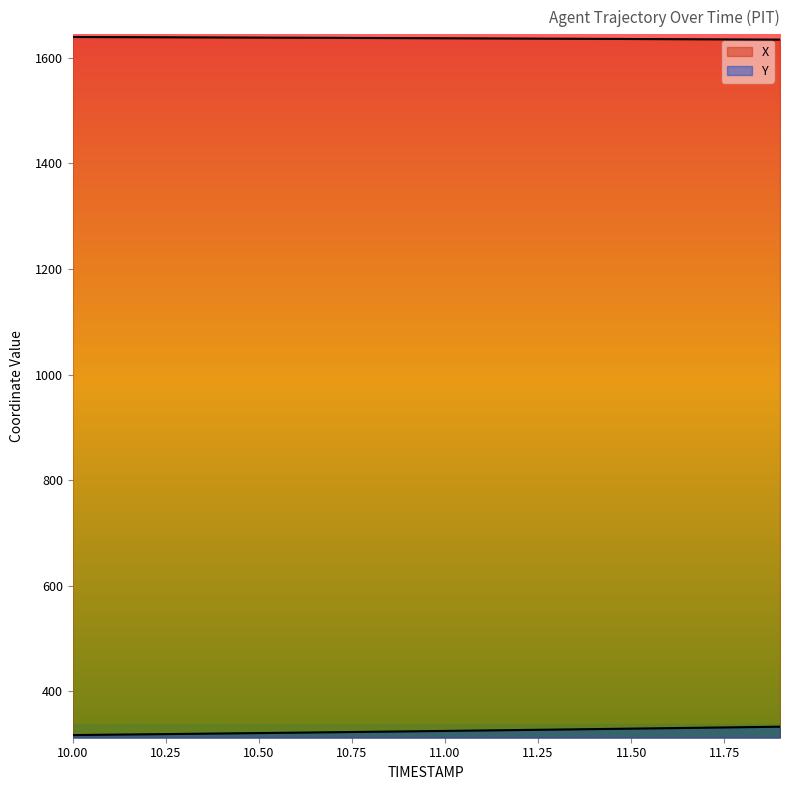

Is it true that X equals 2272.2 at 10.4?

False